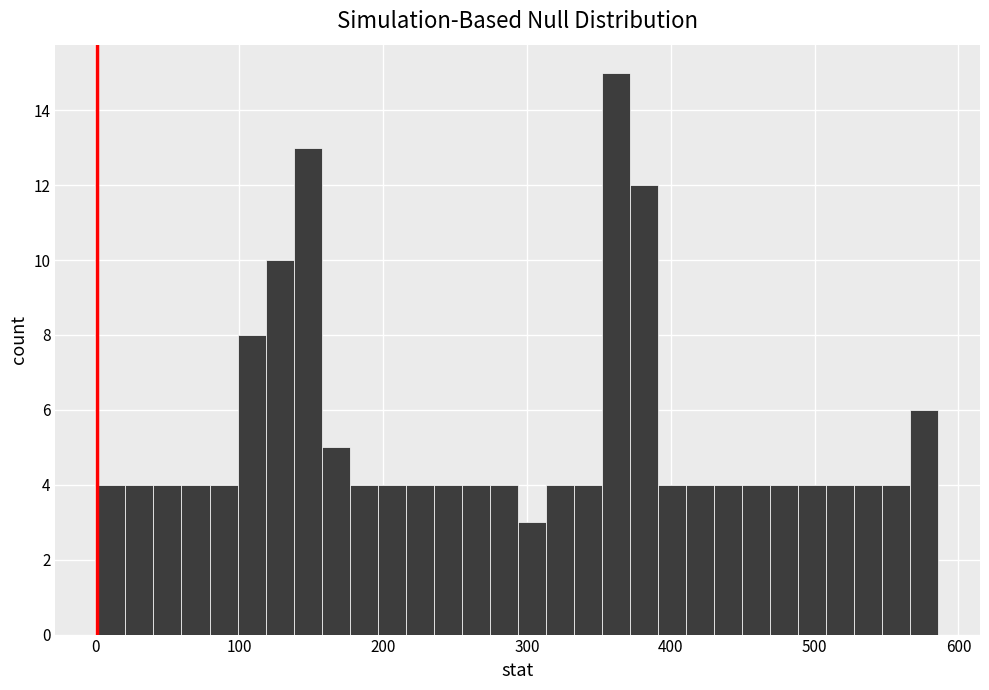

Read against the x-axis, roughly where is the centre of the tallest bar?

360